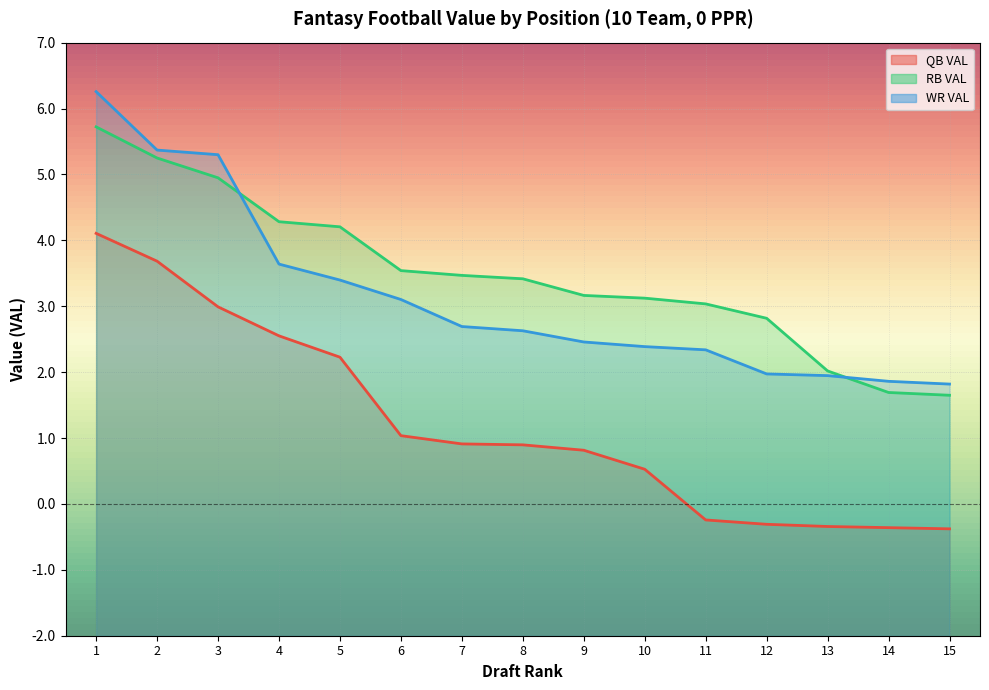

Does the chart display data point markers on the line(s)?

No